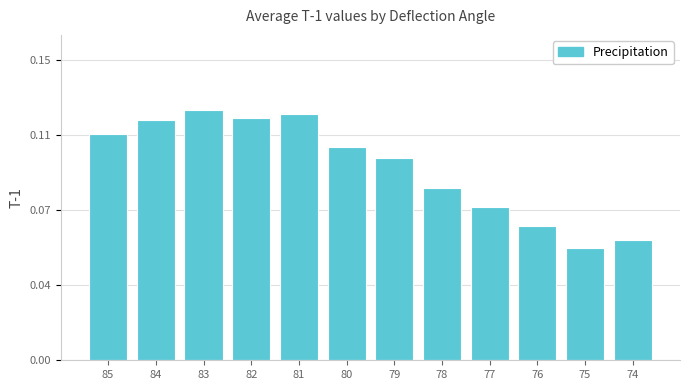

Rank the categories by value from highest to lowest.

83, 81, 82, 84, 85, 80, 79, 78, 77, 76, 74, 75